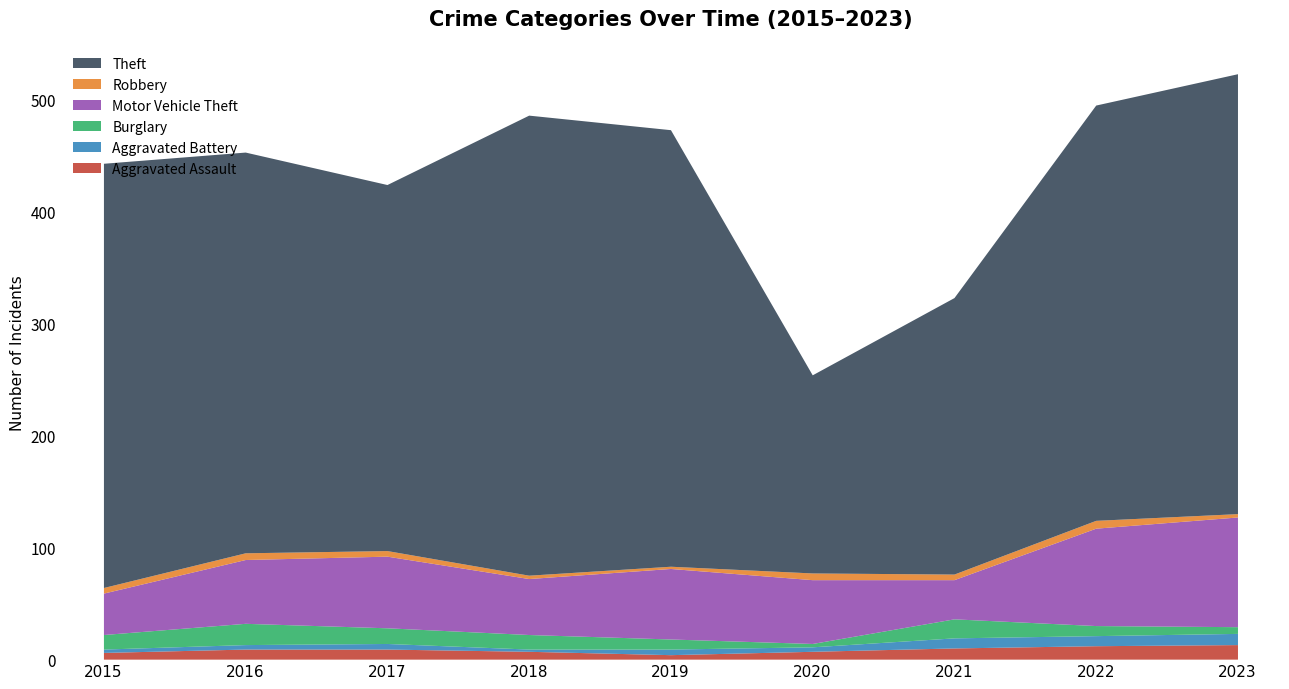

What is the approximate value of Aggravated Battery at 2015?

3